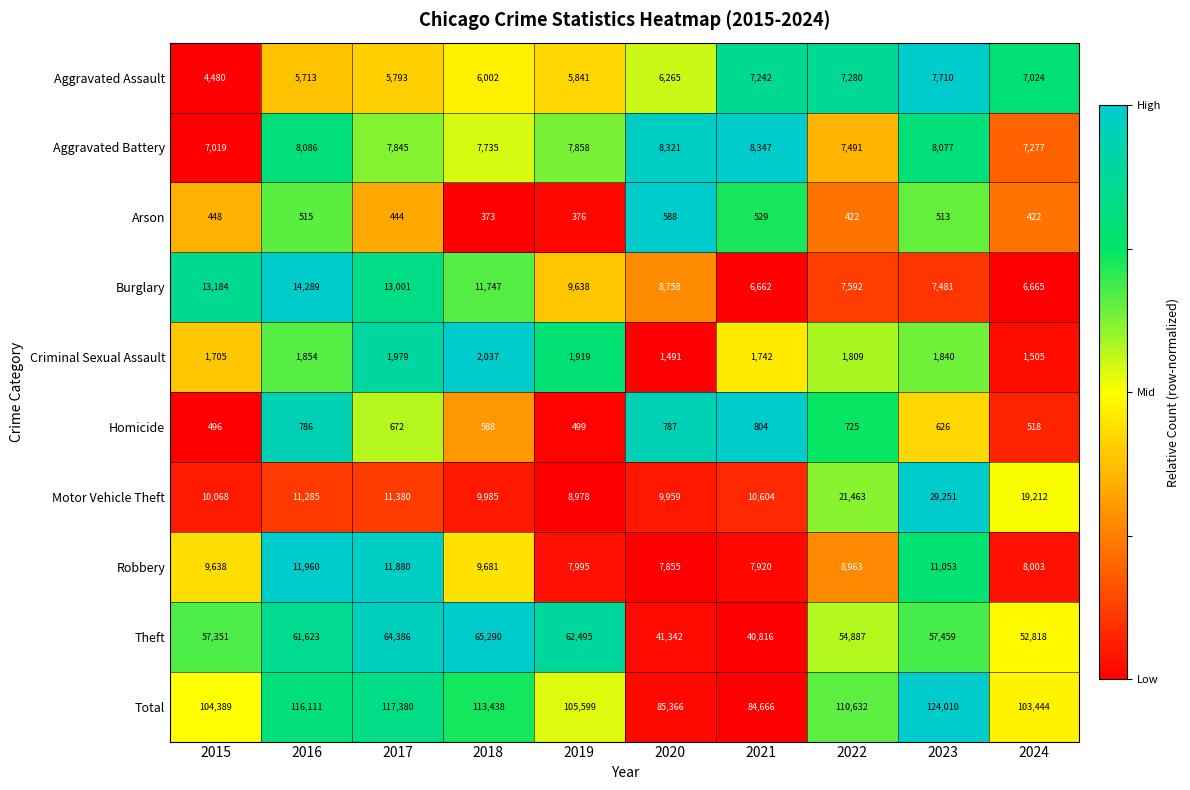

The value of Total at 2024 is 103444. True or false?

True